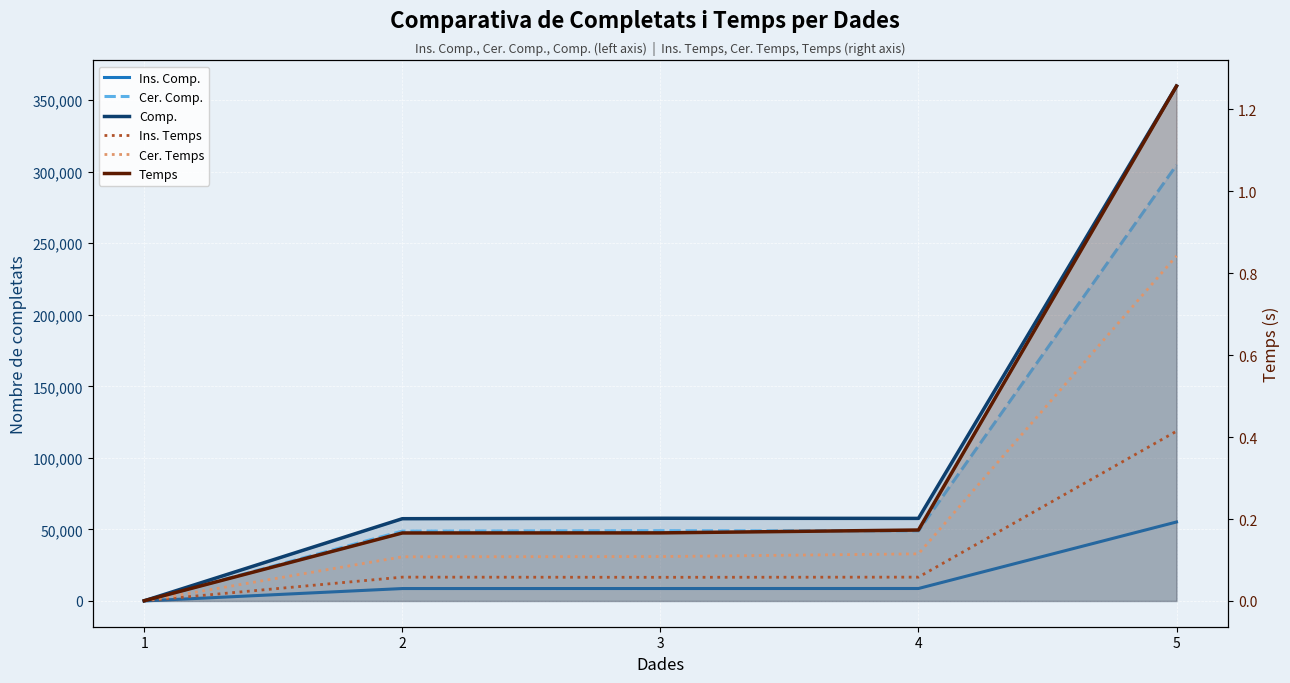

At which category does Comp. reach its first local peak?

3